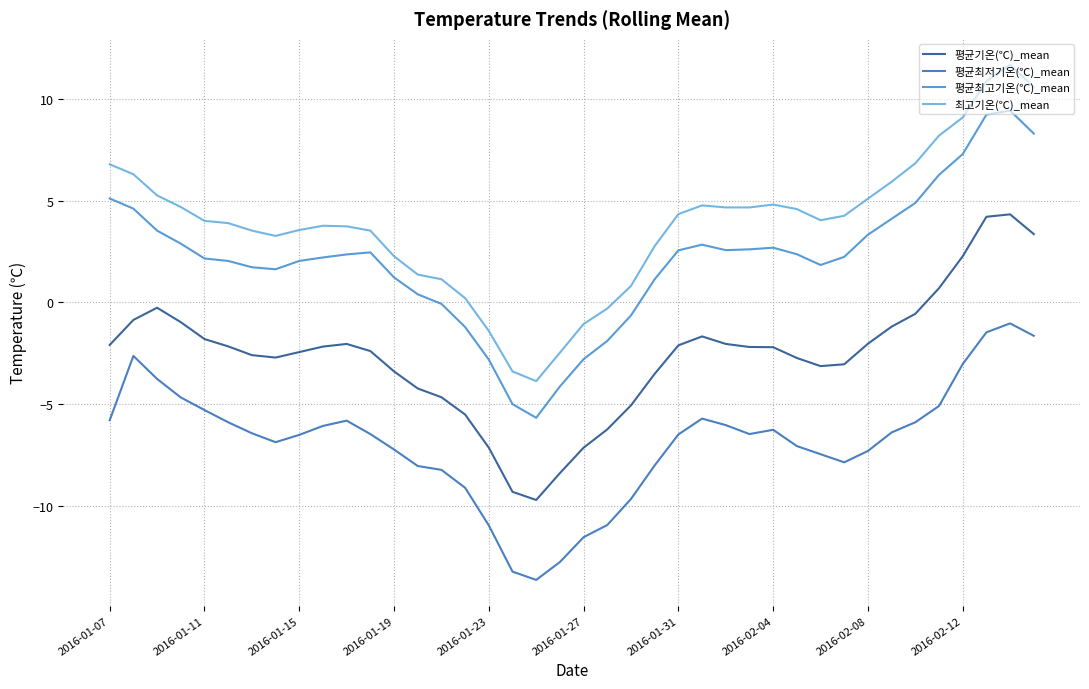

What is the smallest value displayed?

-13.6